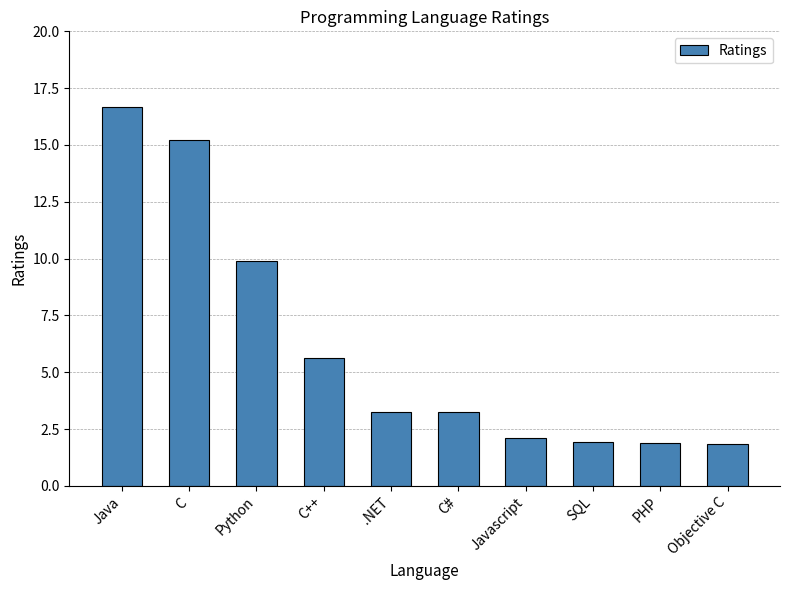

Approximately how many times larger is the value at Javascript compared to SQL?

1.1